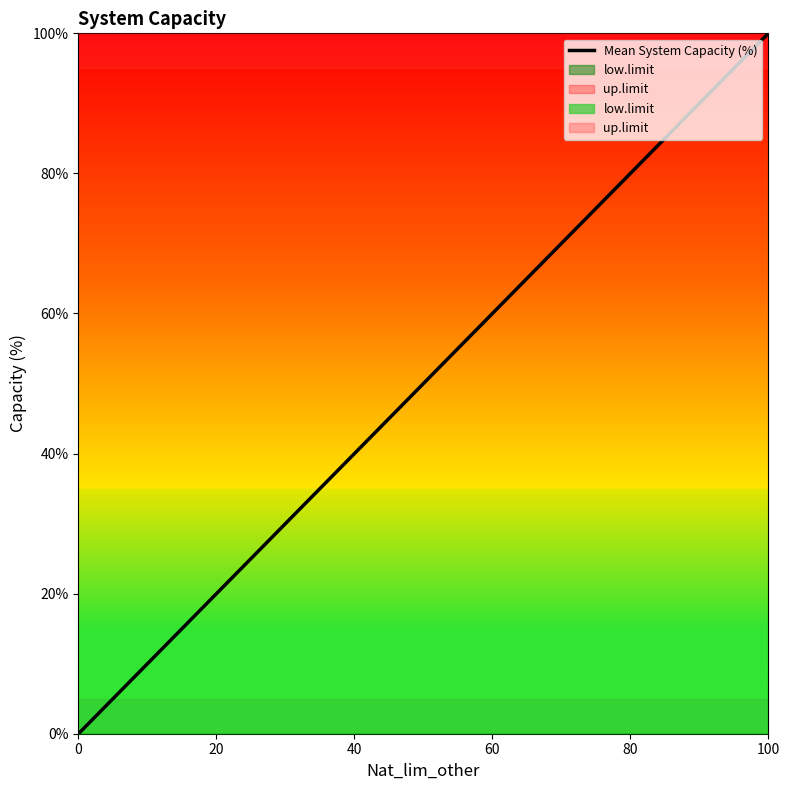

What is the difference between the values at 20 and 80?

60